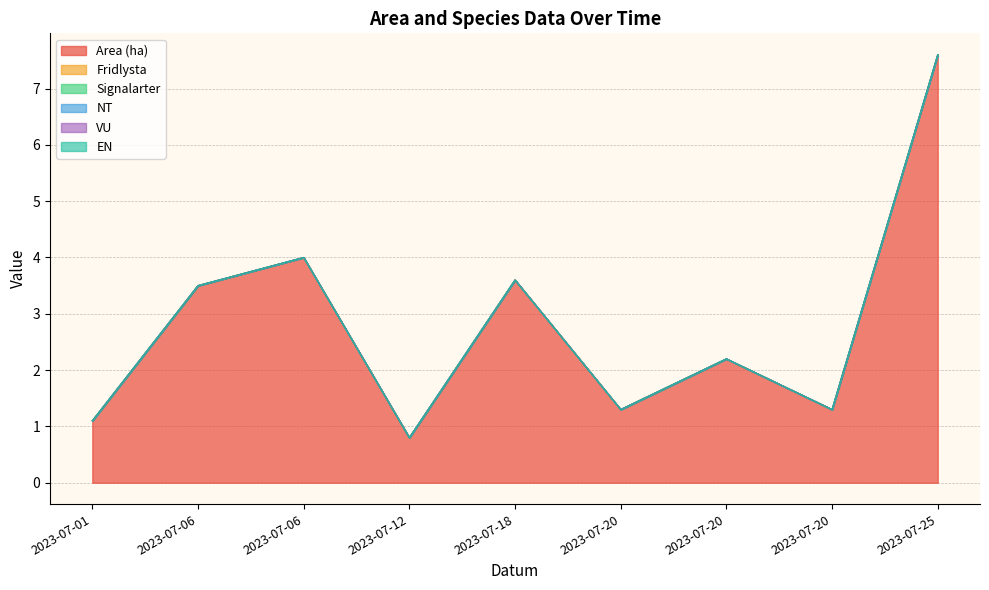

True or false: Area (ha) and Signalarter cross at least once.

False